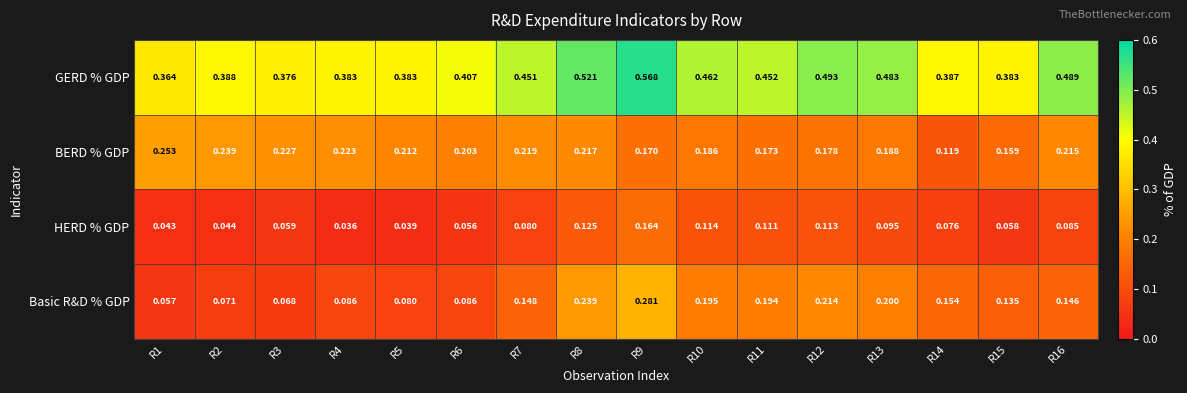

Which series changed the most between R4 and R9?

Basic R&D % GDP